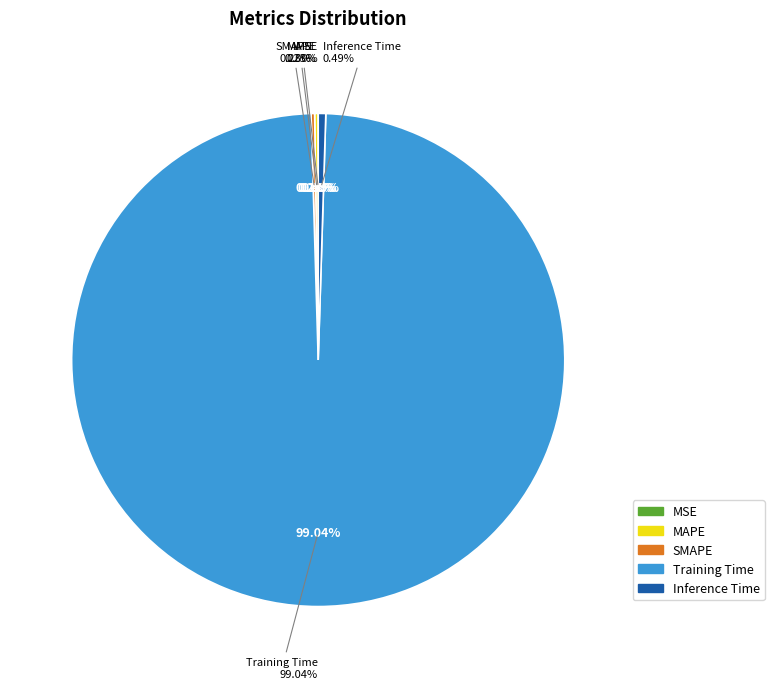

Which slice is the smallest?

MSE